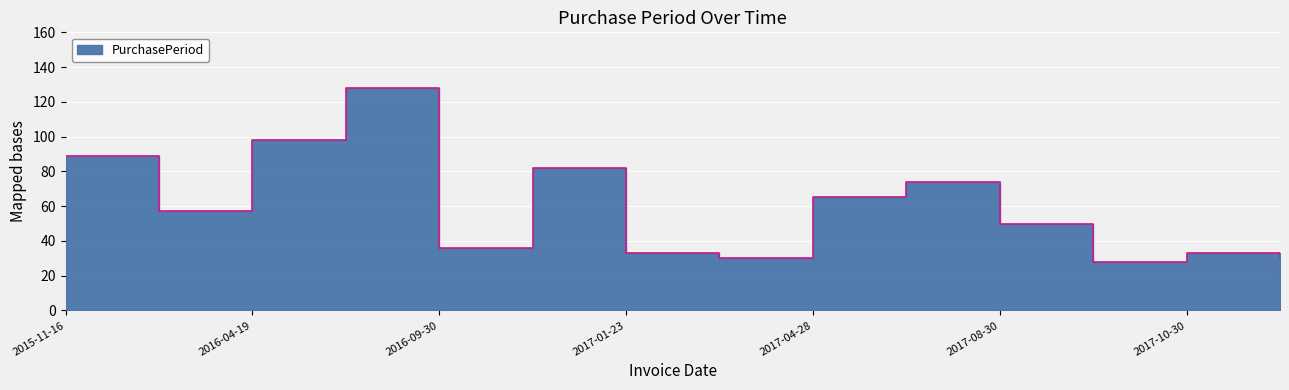

Where is the first local maximum?

2016-08-25